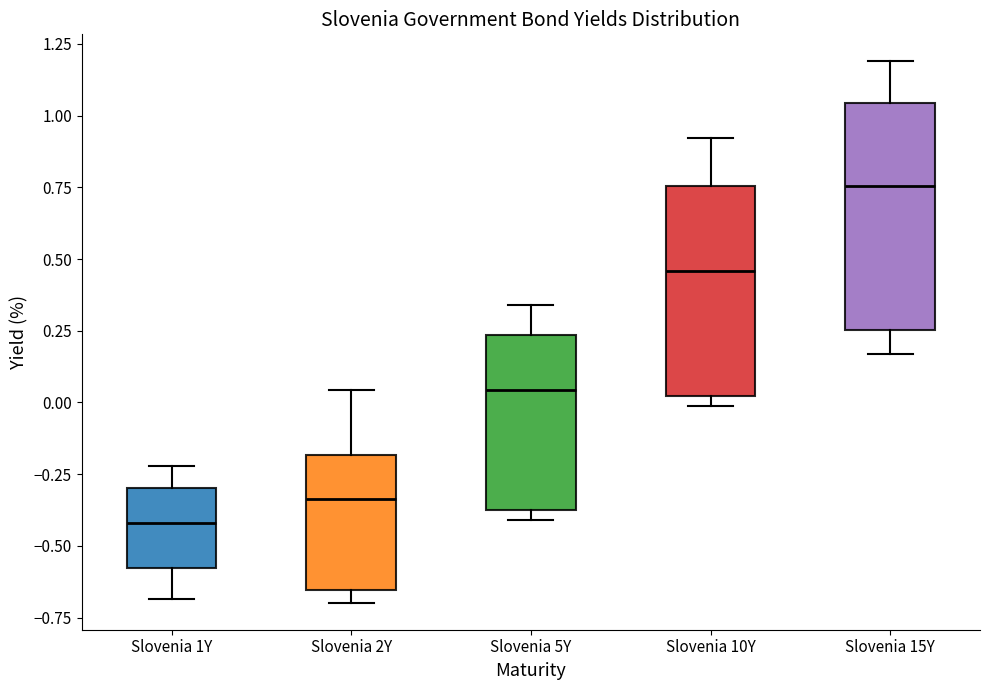

Reading left to right, transcribe this box plot: for each box, give where its median line is, the range the box spans, and where its two whiskers end, as read against the y-axis. The values are not printed on the chart, so give them approximately, as read against the axis.

Slovenia 1Y: median -0.40, box -0.60 to -0.30, whiskers -0.70 to -0.20
Slovenia 2Y: median -0.35, box -0.65 to -0.20, whiskers -0.70 to 0.05
Slovenia 5Y: median 0.05, box -0.40 to 0.25, whiskers -0.40 (just below the box's lower edge) to 0.35
Slovenia 10Y: median 0.45, box 0.00 to 0.75, whiskers 0.00 (just below the box's lower edge) to 0.90
Slovenia 15Y: median 0.75, box 0.25 to 1.05, whiskers 0.15 to 1.20